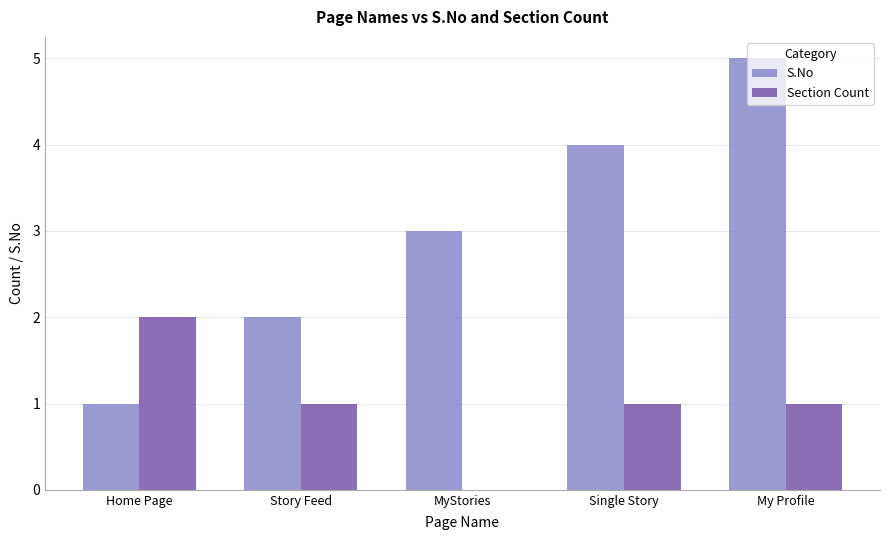

What is the total value across all series at My Profile?

6